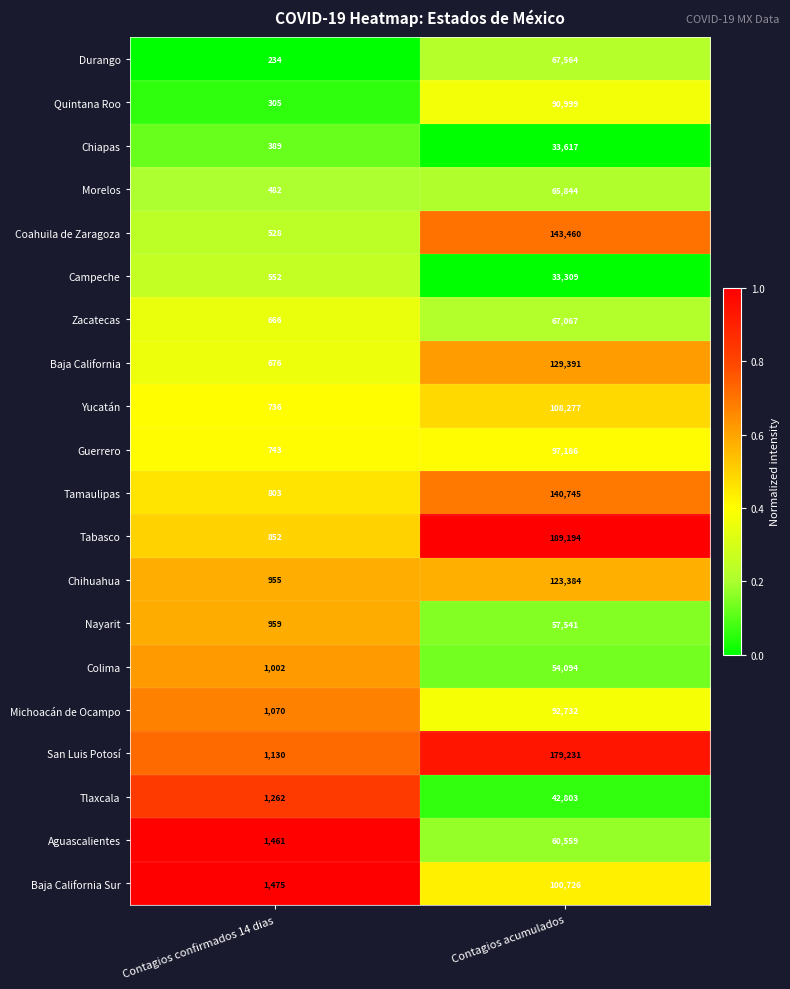

Is it true that Chiapas equals 82 at Contagios confirmados 14 dias?

False